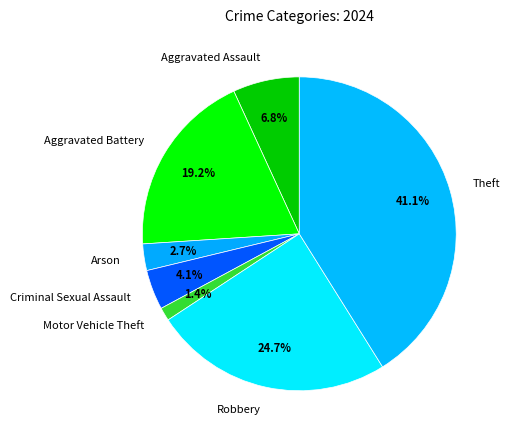

Which has a higher value, Motor Vehicle Theft or Aggravated Assault?

Aggravated Assault